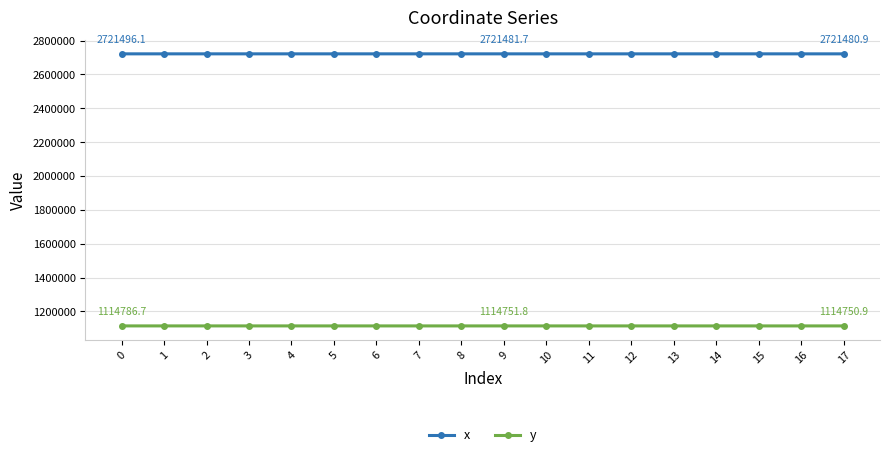

Which series has the largest total across all categories?

x